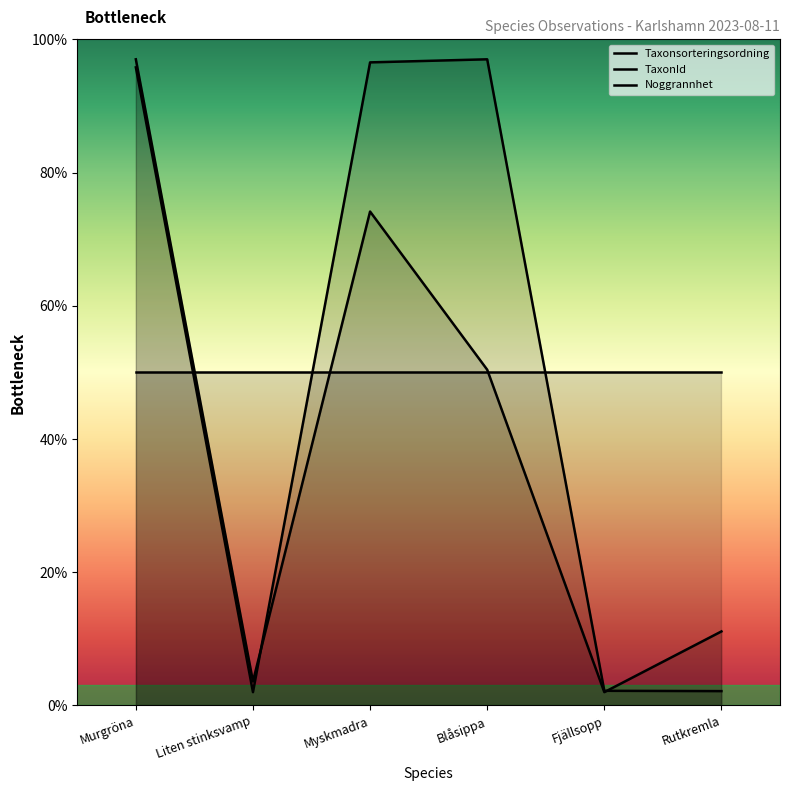

The value of TaxonId at Rutkremla is 2.9. True or false?

False